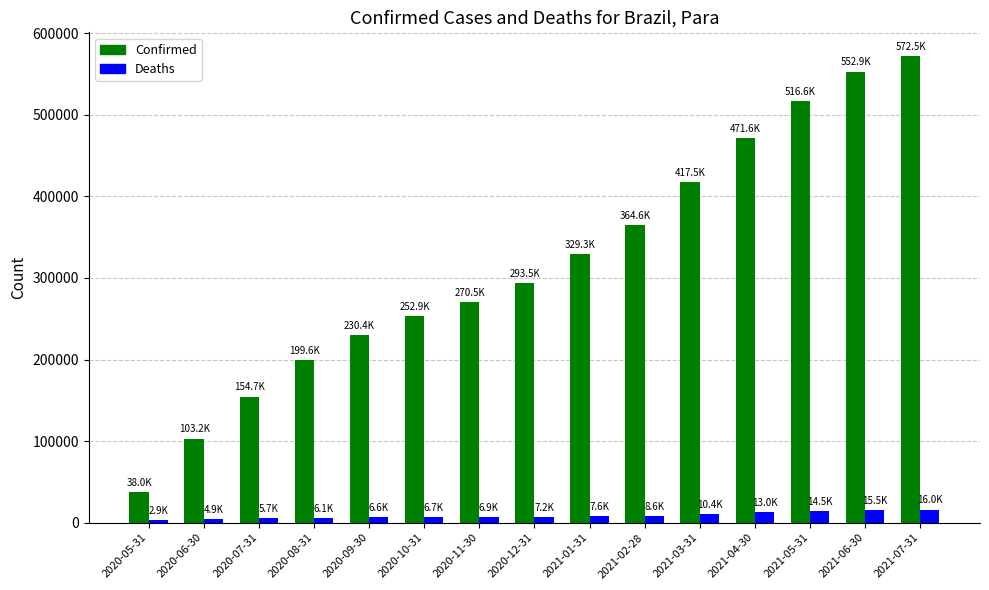

What are all the series names shown in the legend?

Confirmed, Deaths